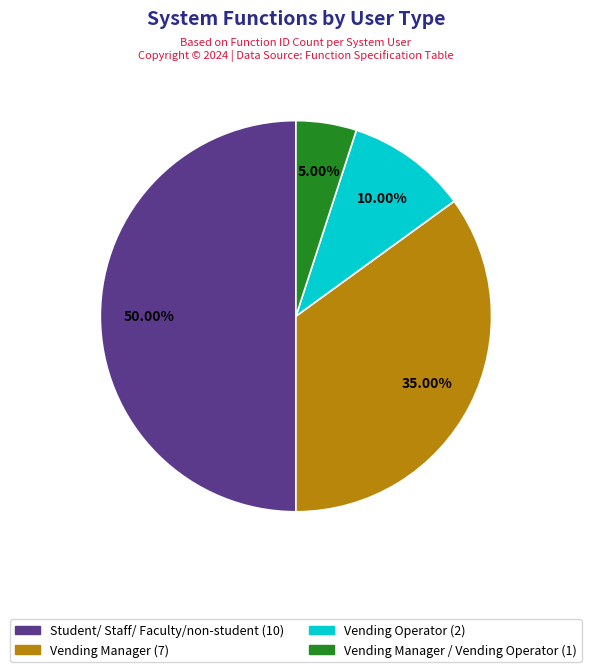

How many segments does this pie chart have?

4